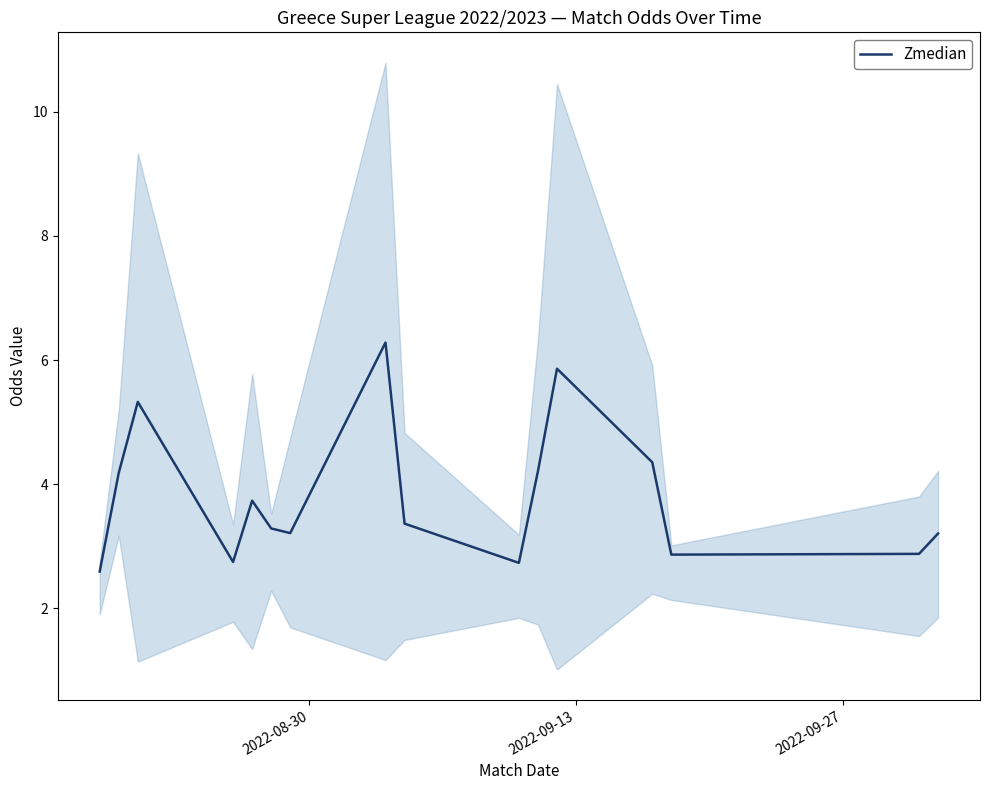

What is the lowest value of the Zmedian series?

2.6